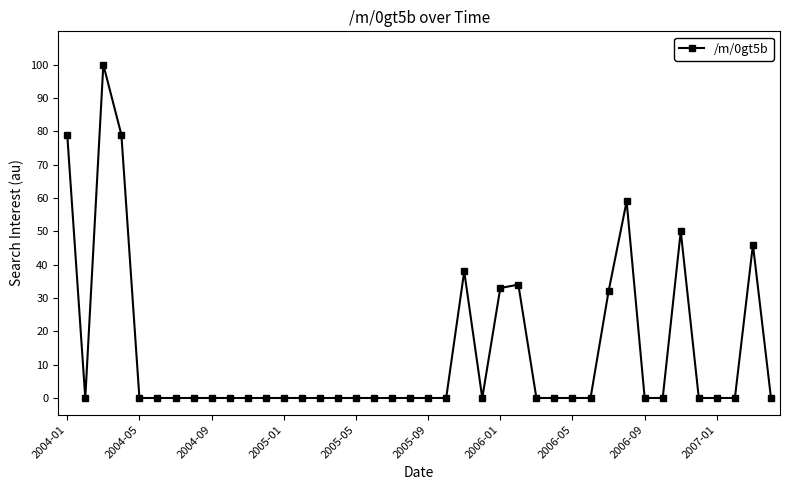

What is the difference between the maximum and second lowest values?

100